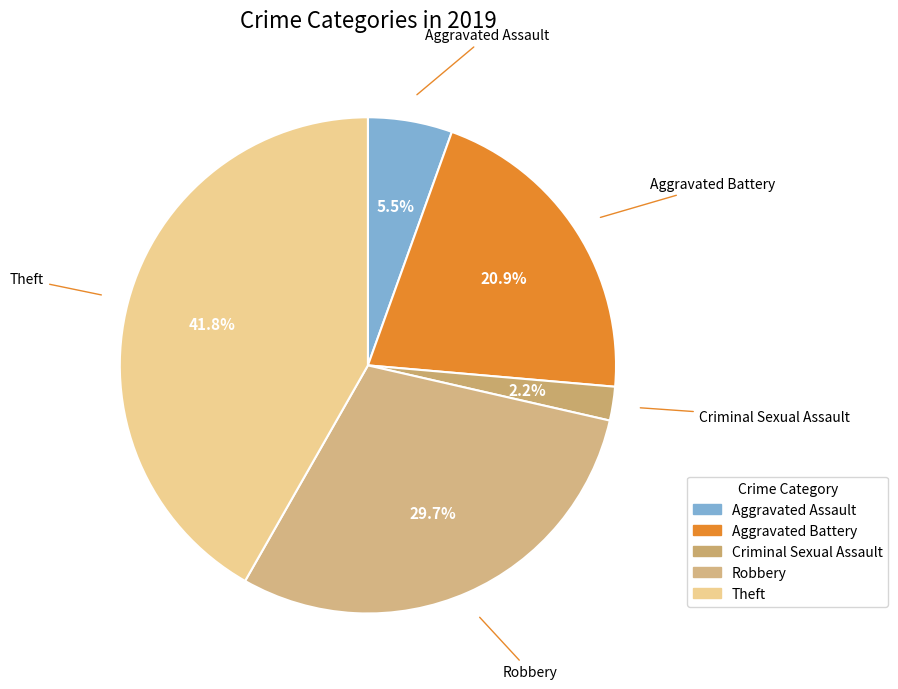

Is there any slice that represents more than half of the pie?

No